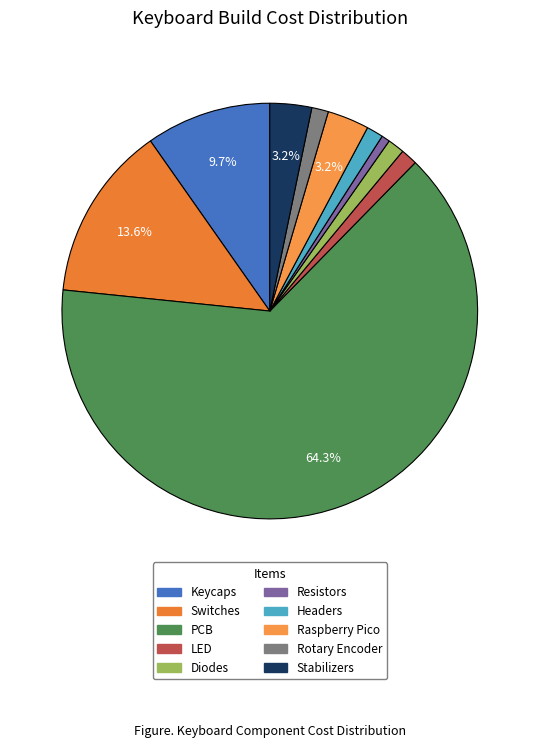

To the nearest percent, what is the difference between the PCB and Keycaps slice percentages?

55%